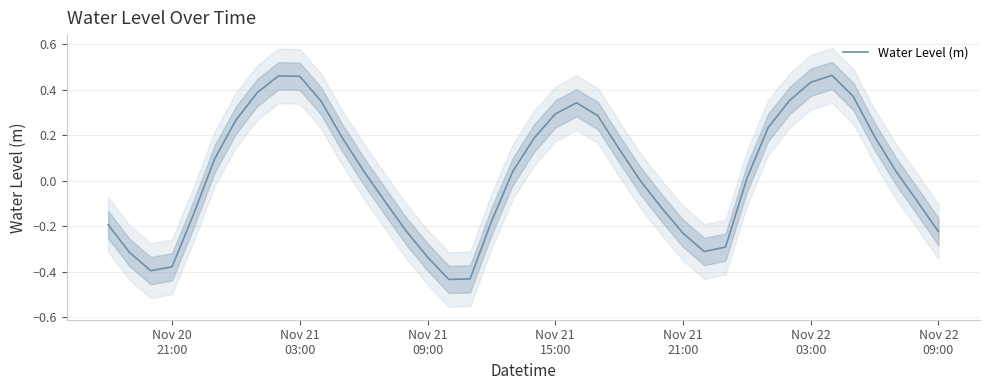

How many points are lower than both their immediate neighbors (excluding endpoints)?

3